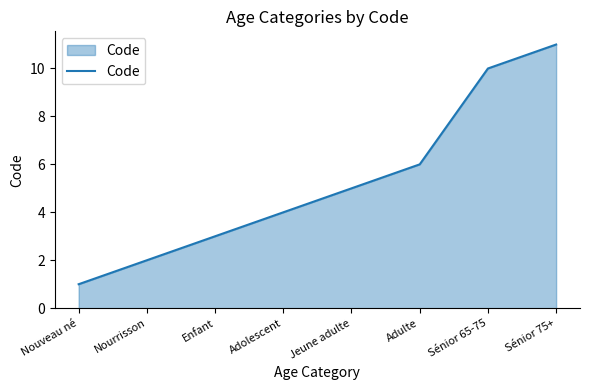

What is the difference between the maximum and minimum values?

10